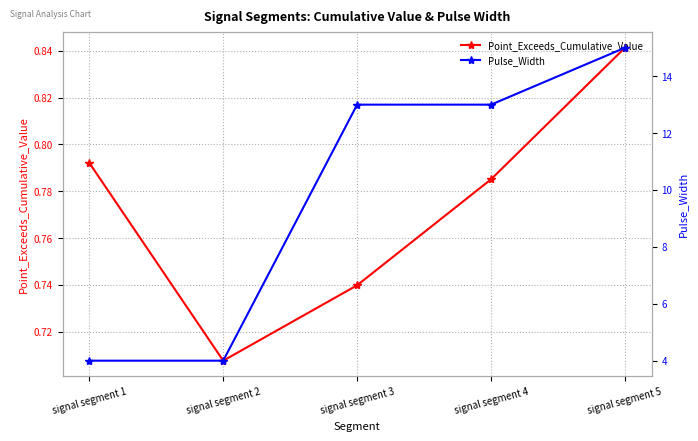

Reading right to left, what are all the values shown in this chart?

Point_Exceeds_Cumulative_Value: signal segment 5=0.8	signal segment 4=0.8	signal segment 3=0.7	signal segment 2=0.7	signal segment 1=0.8
Pulse_Width: signal segment 5=15.0	signal segment 4=13.0	signal segment 3=13.0	signal segment 2=4.0	signal segment 1=4.0